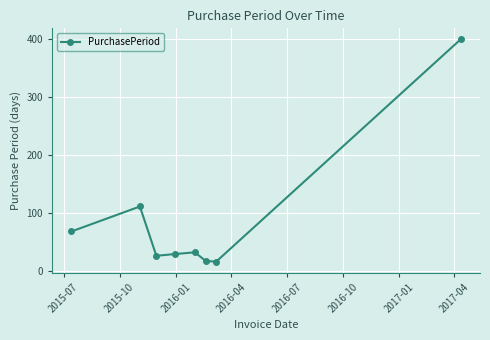

How many points are higher than both their immediate neighbors (excluding endpoints)?

2